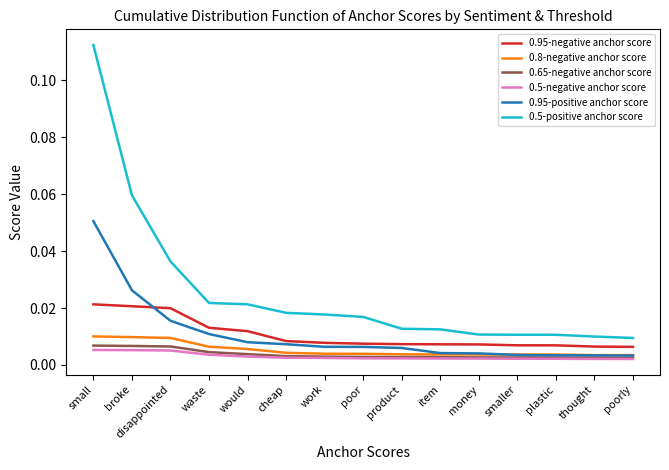

At which category does the chart reach its peak across all series?

small